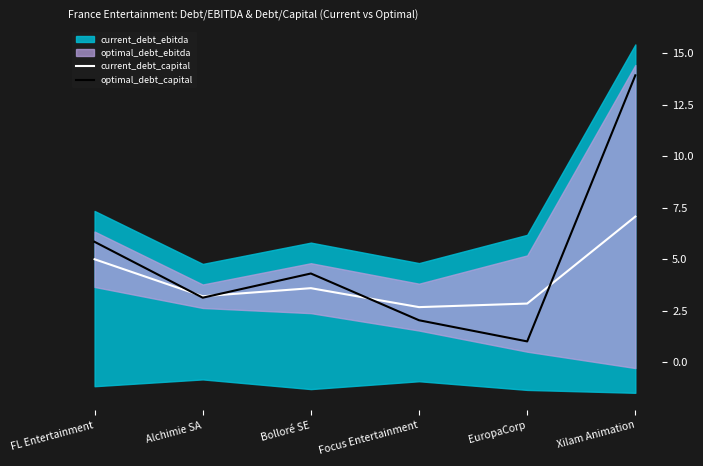

The value of current_debt_capital at FL Entertainment is 5.0. True or false?

True